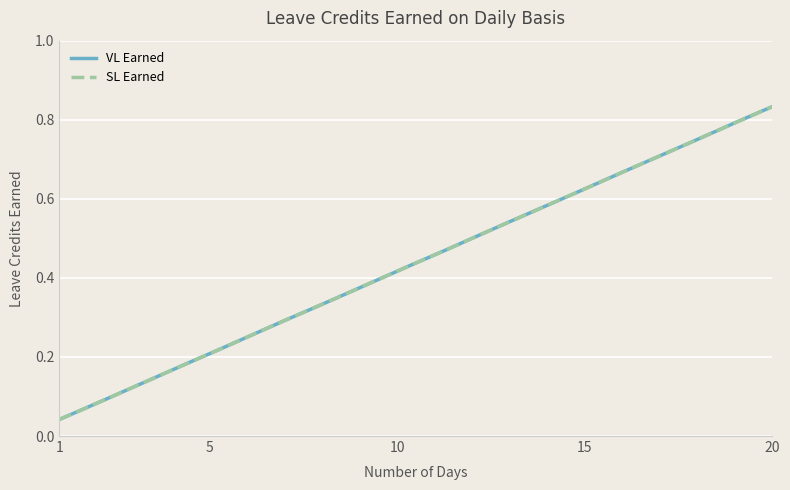

Where is SL Earned nearest to the value 0?

1